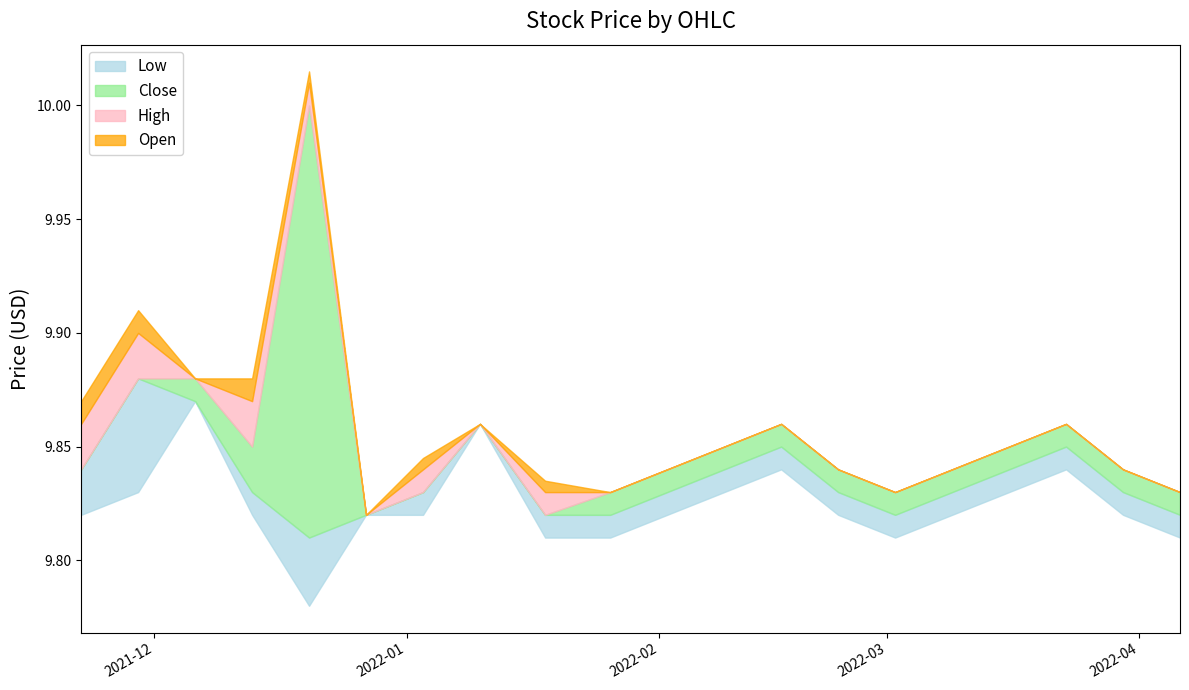

True or false: High and Low cross at least once.

False